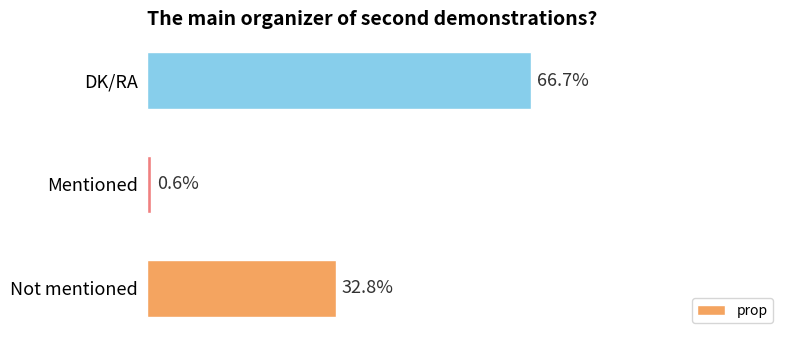

Between DK/RA and Not mentioned, which is larger?

DK/RA